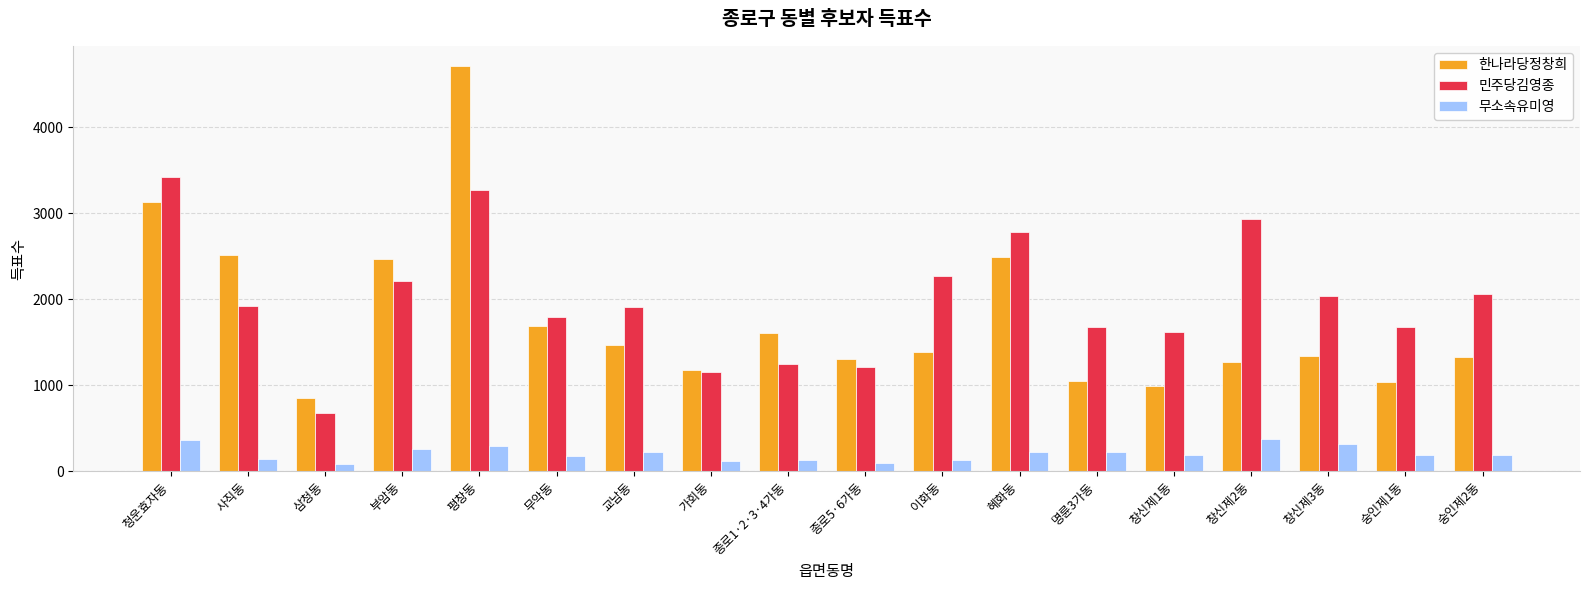

What is the sum of all 민주당김영종 values?

35898